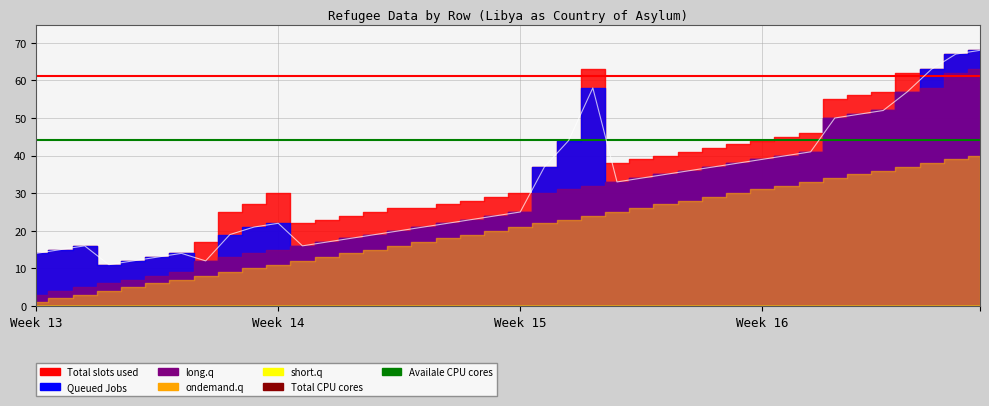

The value of Availale CPU cores at Week 13 is 44.2. True or false?

True